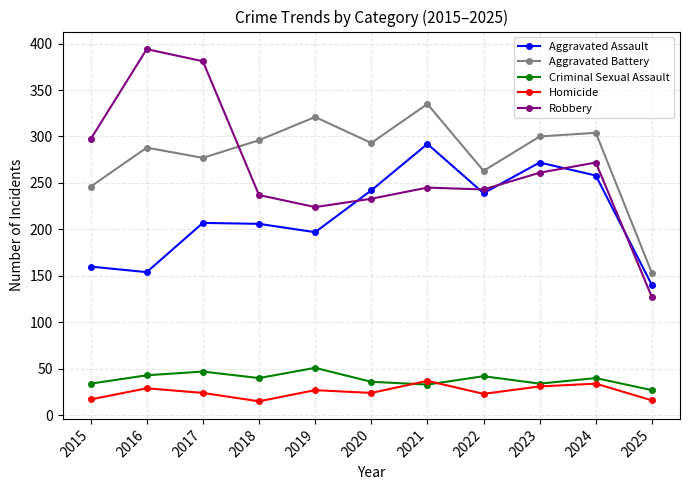

What value does the Aggravated Assault series have at 2015?

160